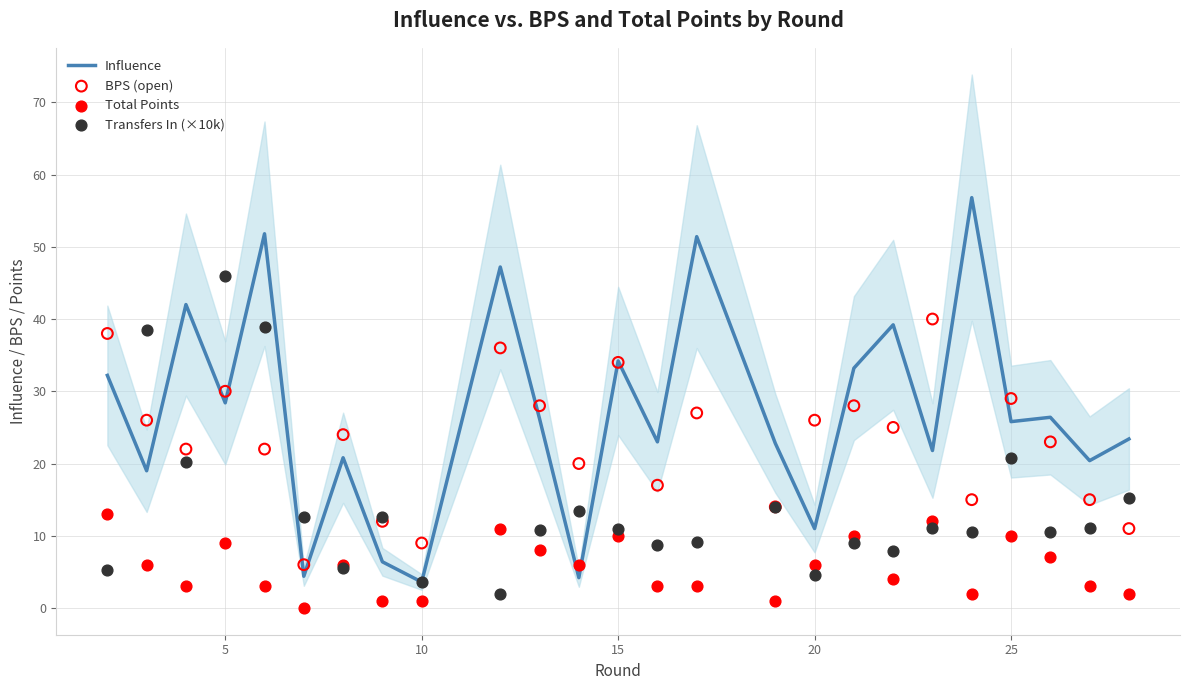

What are all the series names shown in the legend?

Influence, BPS (open), Total Points, Transfers In (×10k)